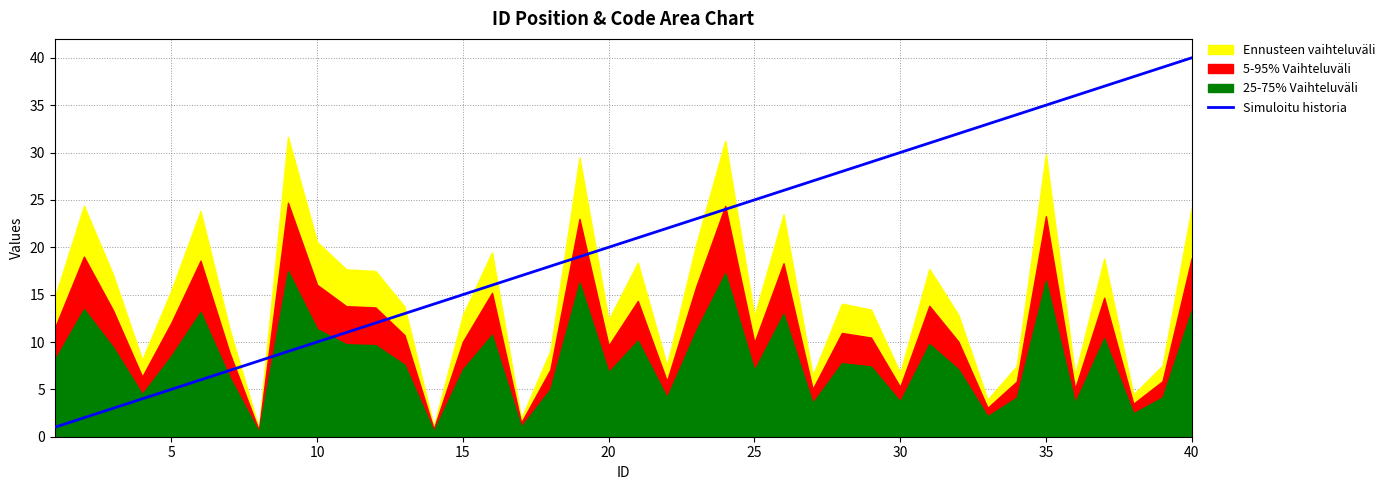

The value of Simuloitu historia at 25 is 25. True or false?

True